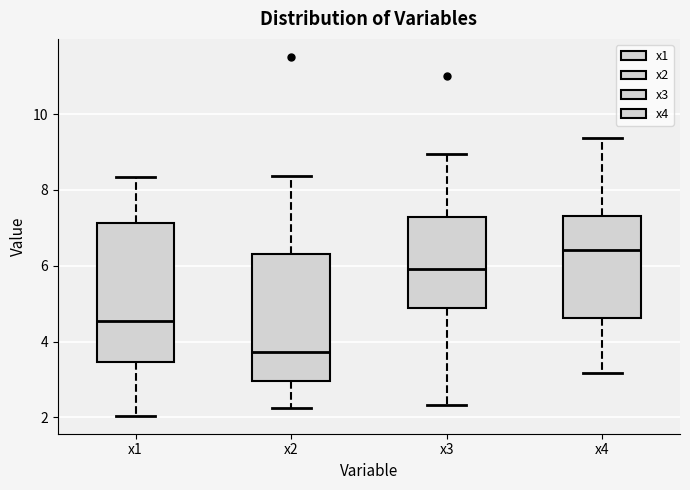

Reading left to right, read every box against the y-axis: the position of its median line, the range the box covers, and the ends of its whiskers. The values are not printed on the chart, so give them approximately, as read against the axis.

x1: median 4.6, box 3.4 to 7.2, whiskers 2.0 to 8.4
x2: median 3.8, box 3.0 to 6.4, whiskers 2.2 to 8.4
x3: median 6.0, box 4.8 to 7.2, whiskers 2.4 to 9.0
x4: median 6.4, box 4.6 to 7.4, whiskers 3.2 to 9.4